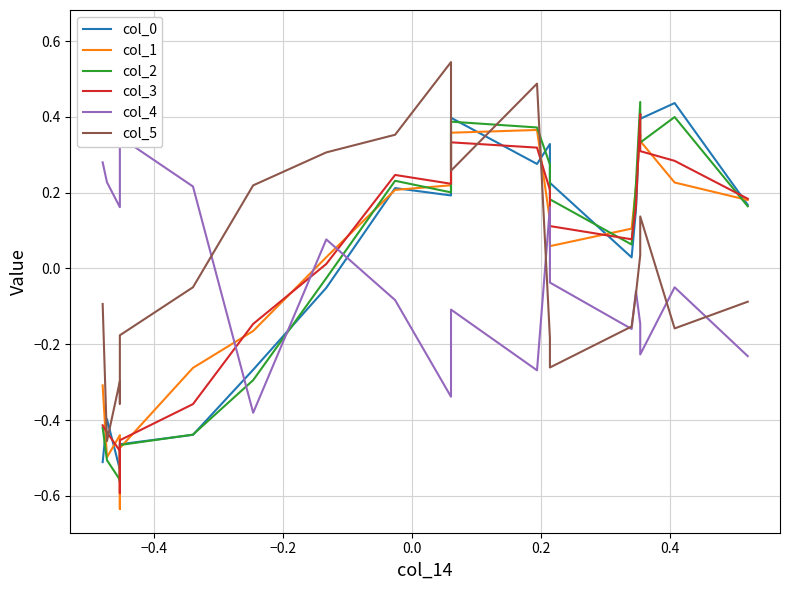

What position from the right is −0.4?

19